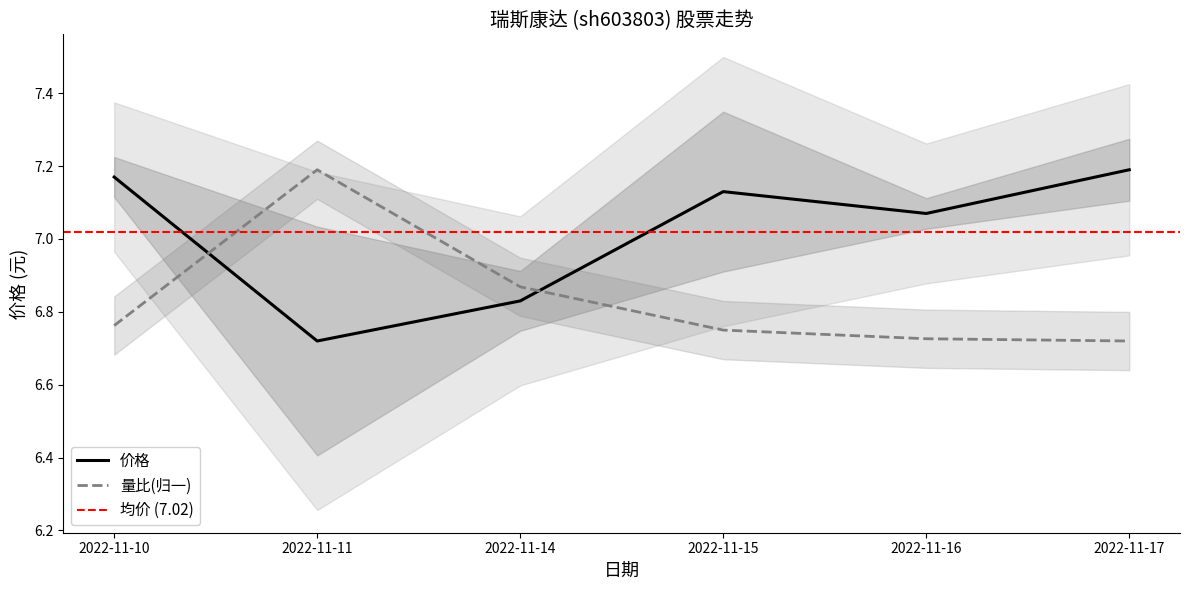

What is the difference between the 量比 values at 2022-11-15 and 2022-11-14?

0.1